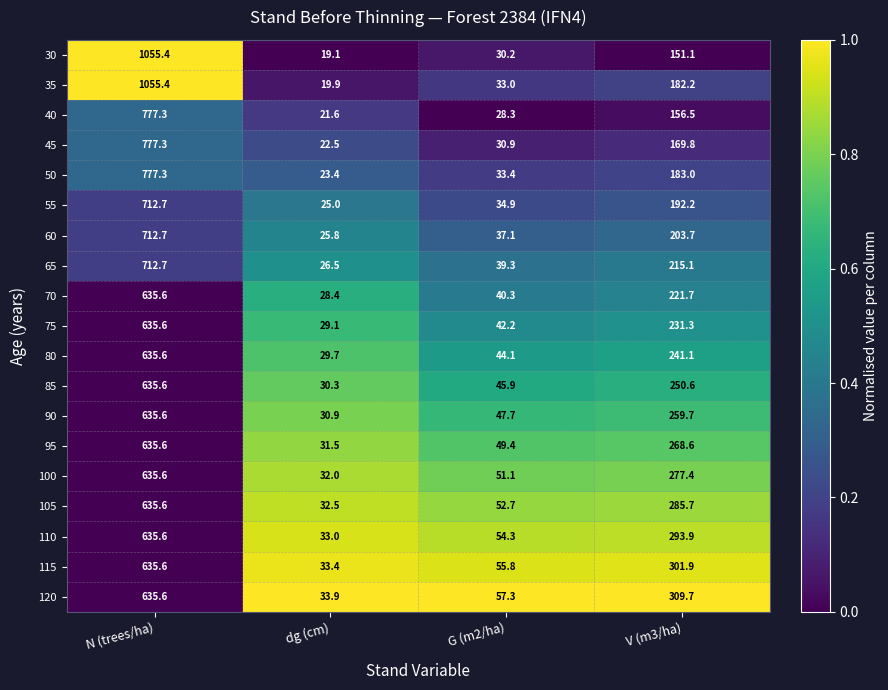

What is the difference between the 90 values at dg (cm) and G (m2/ha)?

16.8